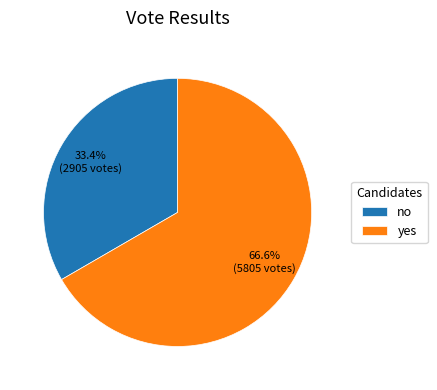

Combined, what portion of the pie is yes and no?

100.0%